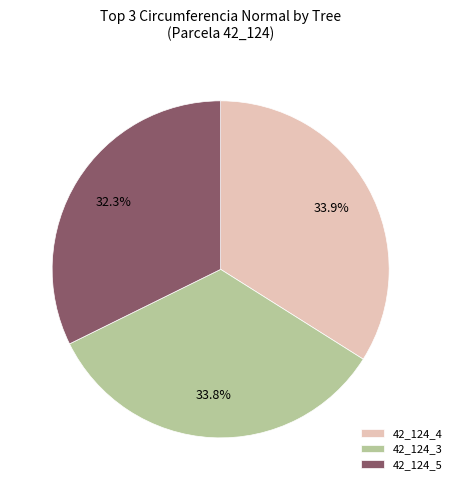

Which category has the smallest portion of the pie?

42_124_5